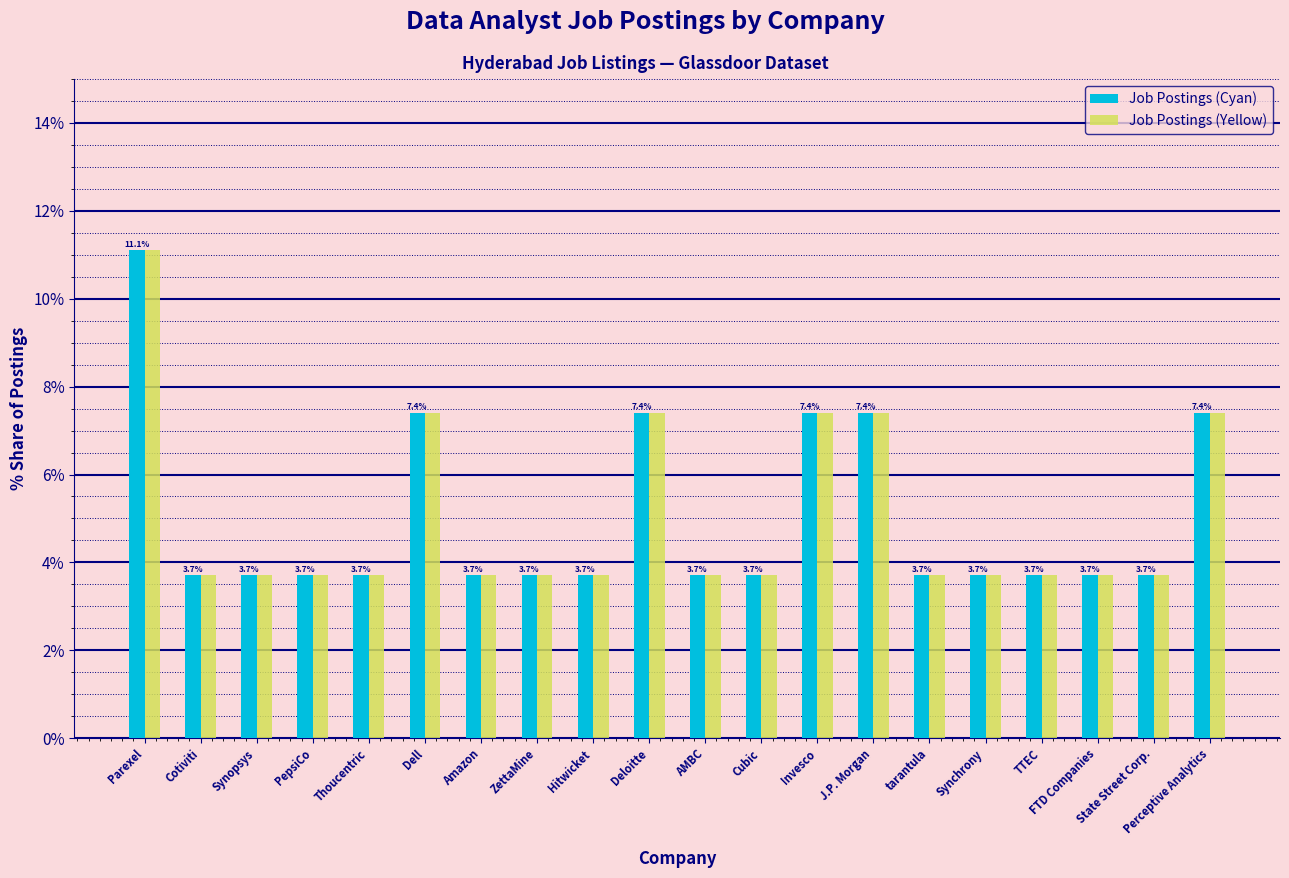

At which category is the sum across all series the highest?

Parexel